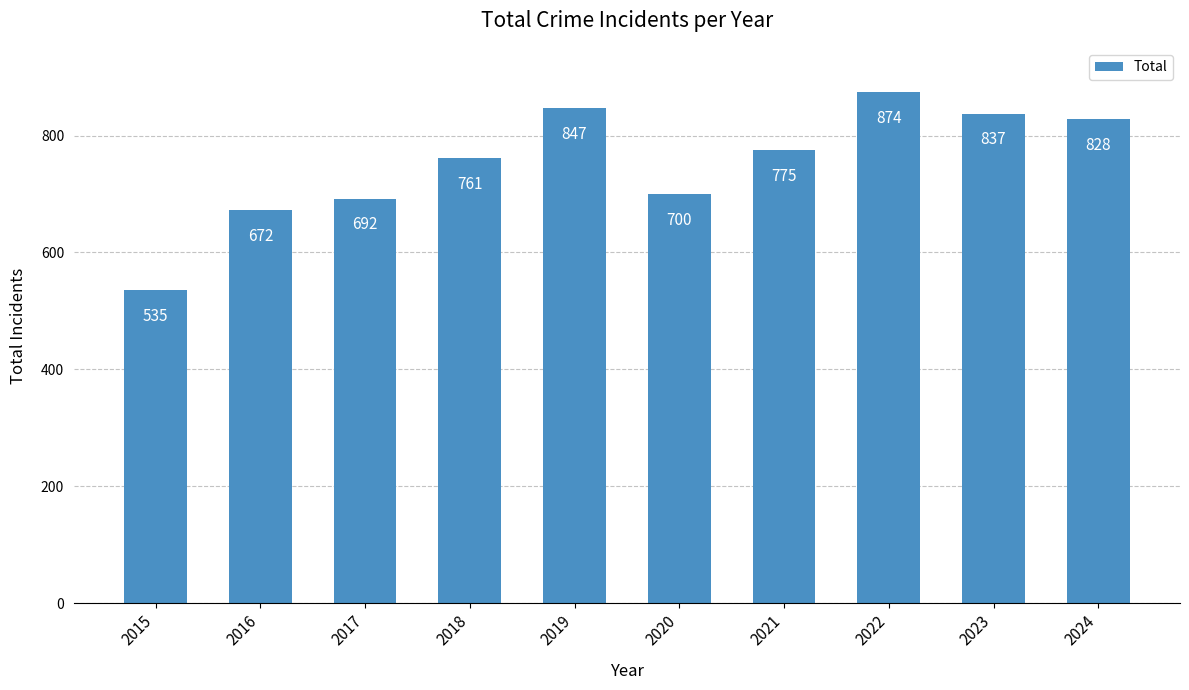

Which has a higher value, 2023 or 2021?

2023